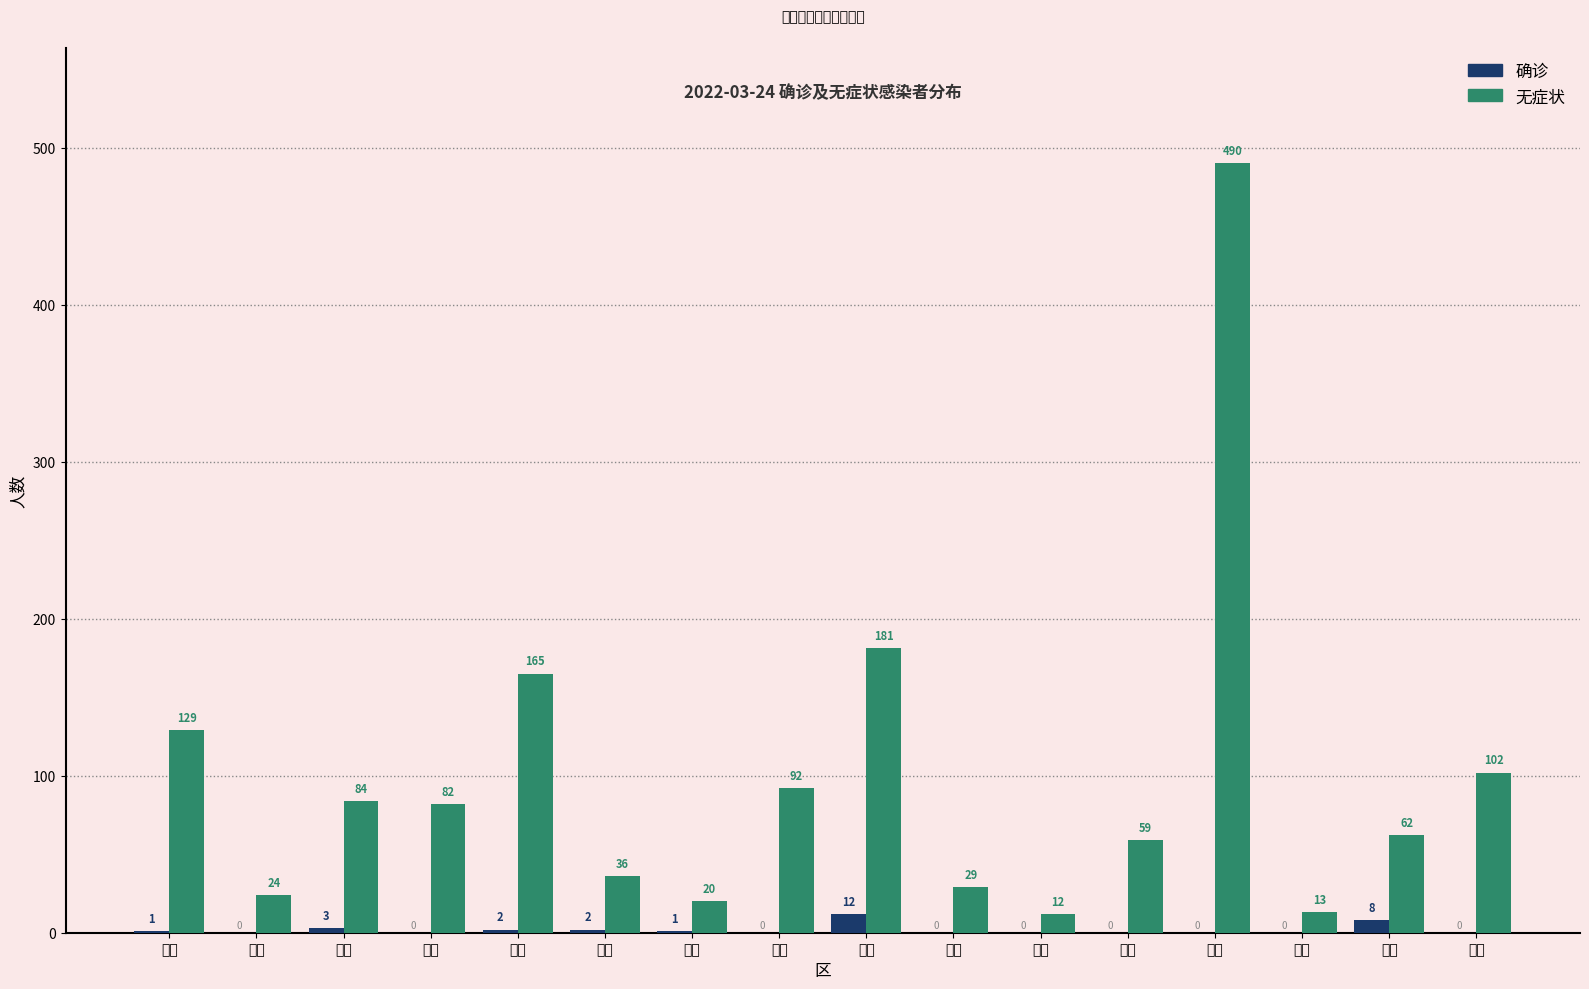

Reading right to left, transcribe all the data shown in this chart.

确诊: 0	8	0	0	0	0	0	12	0	1	2	2	0	3	0	1
无症状: 102	62	13	490	59	12	29	181	92	20	36	165	82	84	24	129